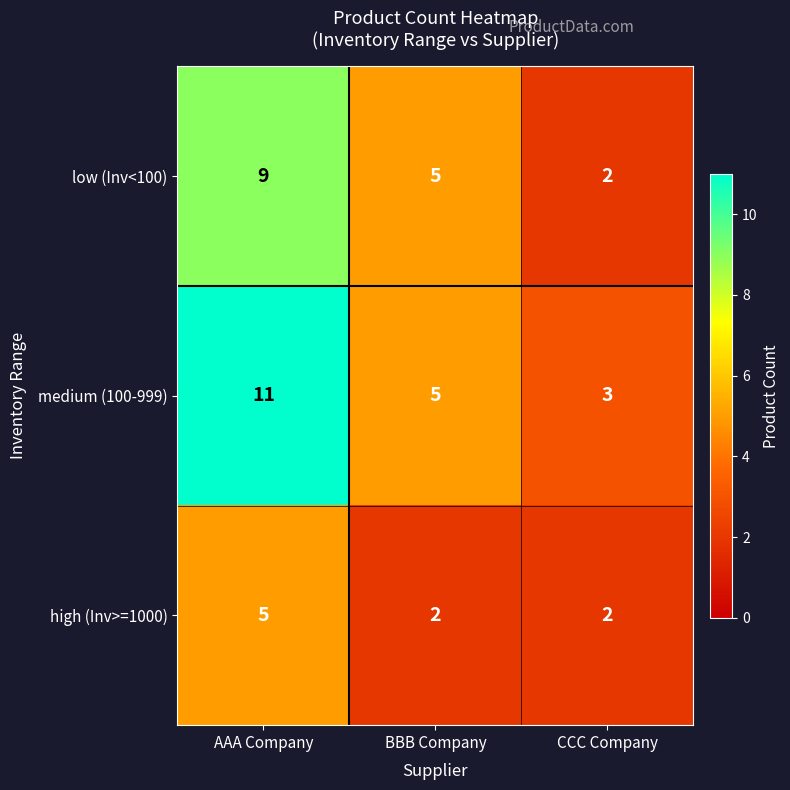

At how many categories does at least one series exceed 2?

3